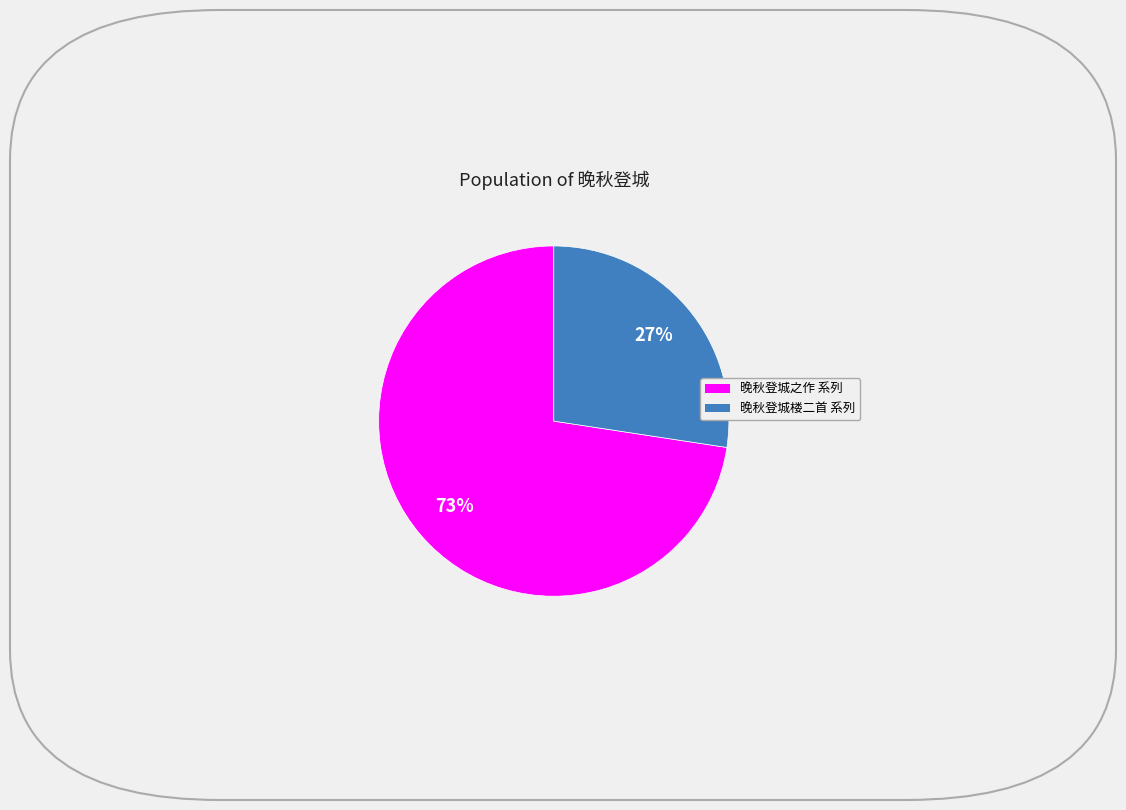

Is there a majority slice in this chart?

Yes